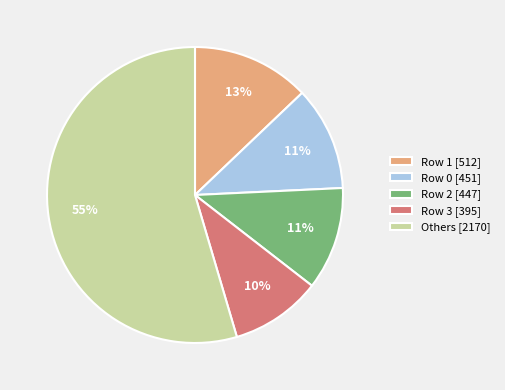

Between Row 1 [512] and Row 0 [451], which is larger?

Row 1 [512]